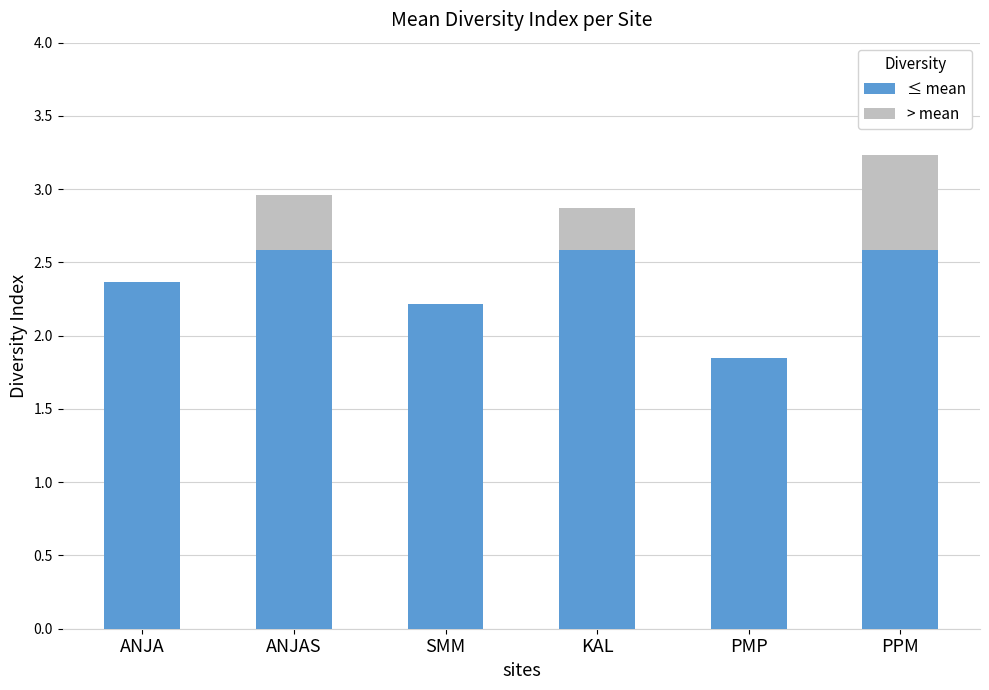

Count the number of categories in the chart.

6